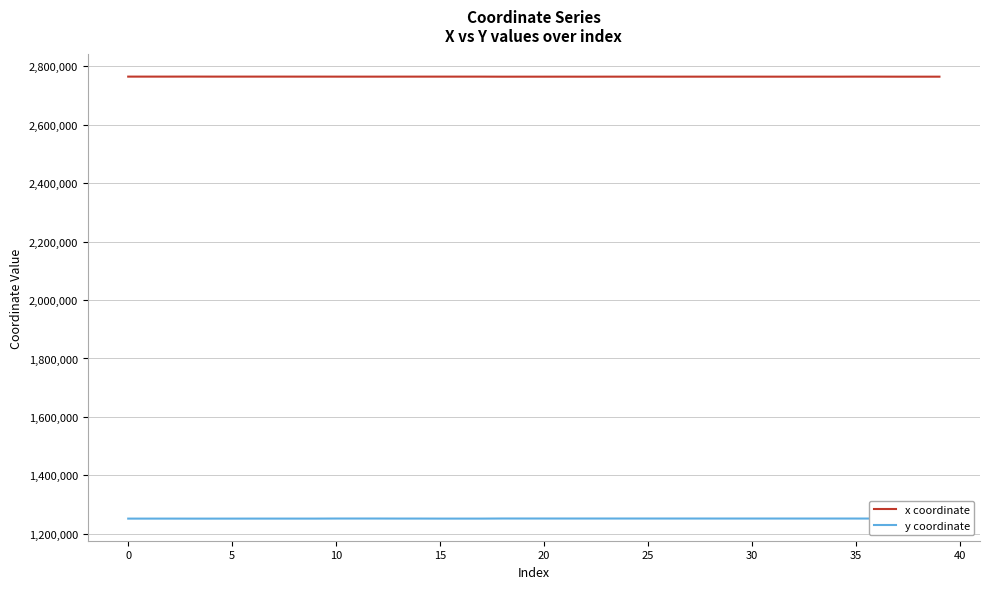

Which series has the largest total across all categories?

x coordinate